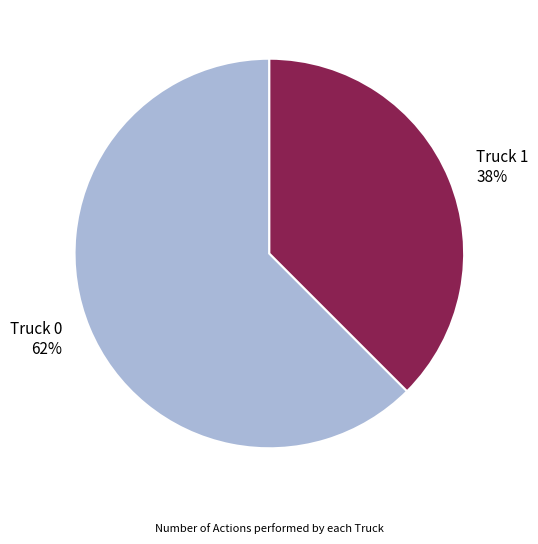

Is there a majority slice in this chart?

Yes